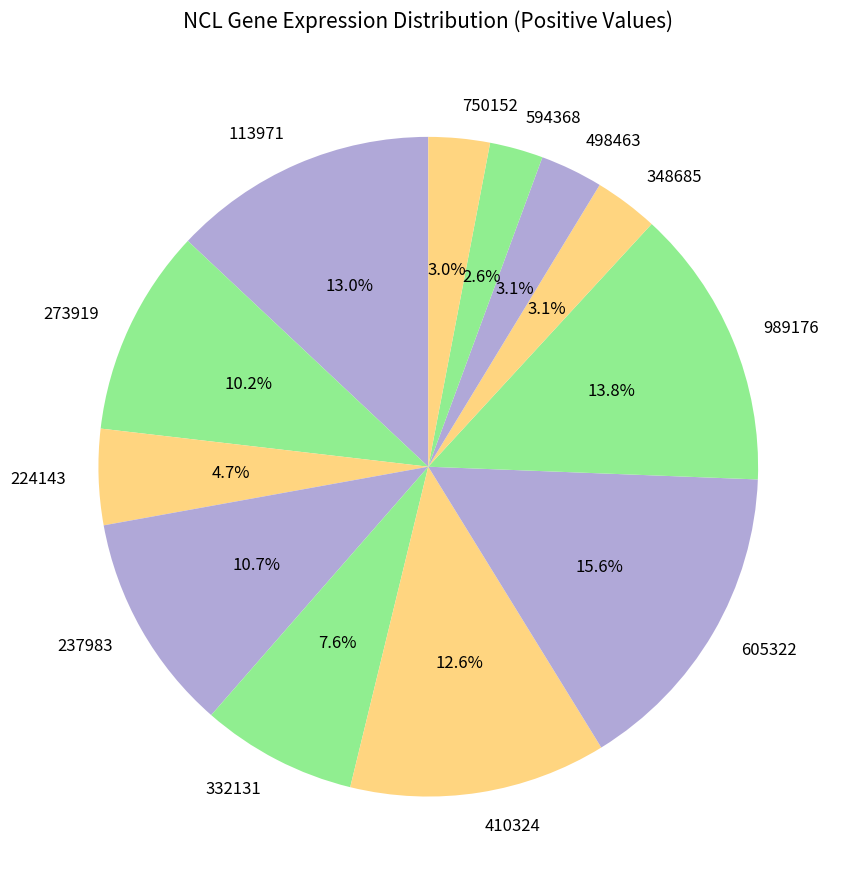

Which slice is the largest?

605322